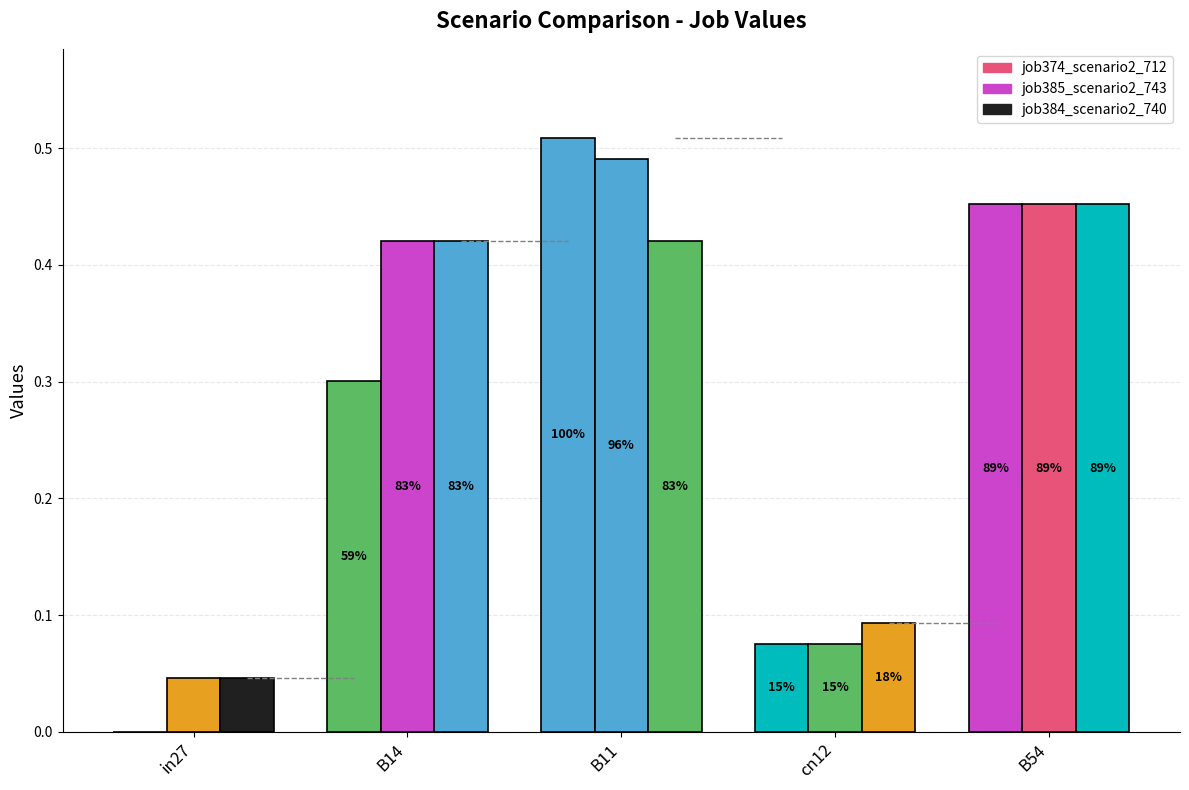

List the series in order of their peak value, highest first.

job374_scenario2_712, job385_scenario2_743, job384_scenario2_740